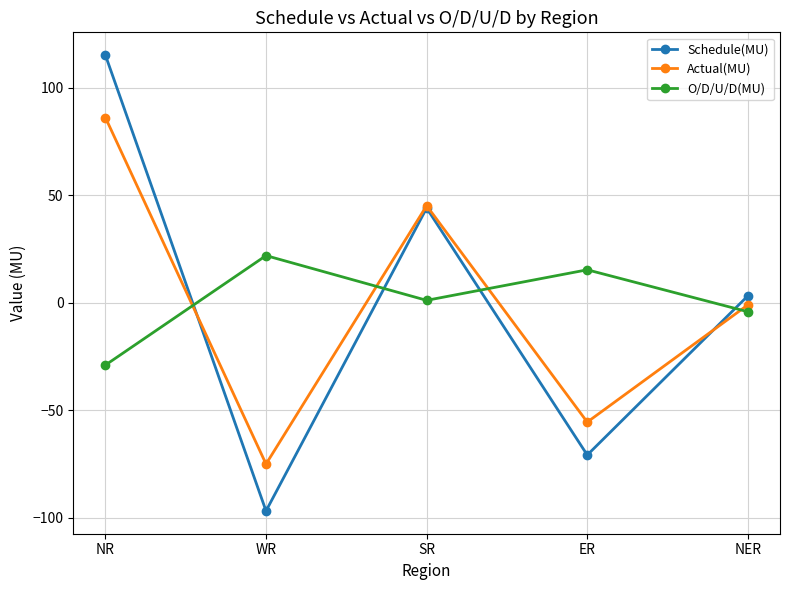

What is the spread (max minus min) of values at NR?

144.1